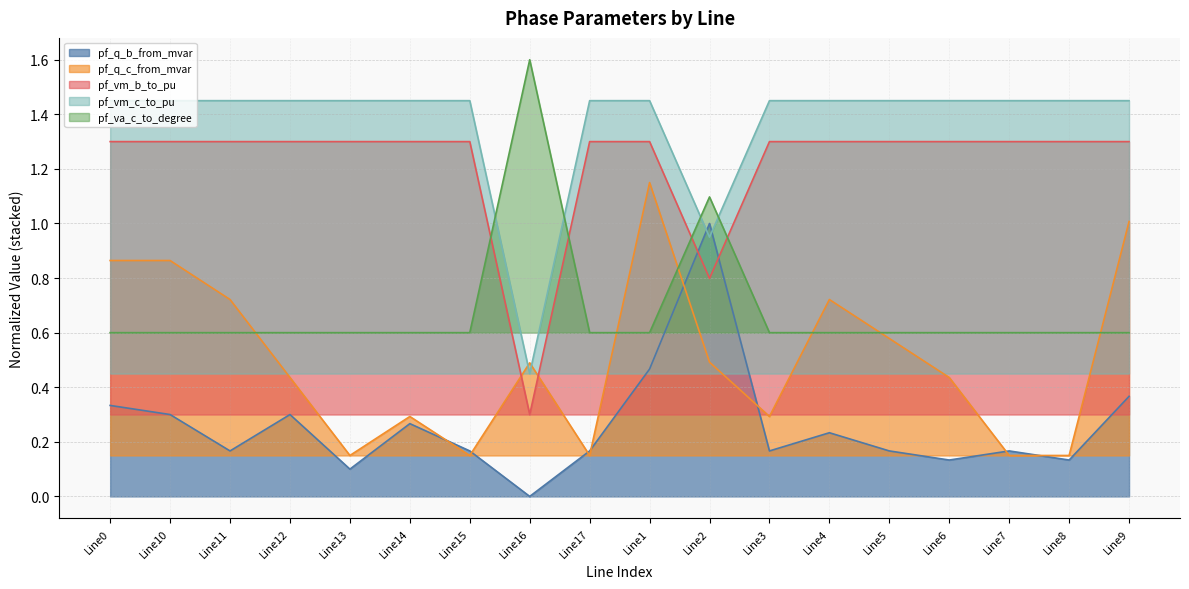

Rank the series by their maximum value, from highest to lowest.

pf_va_c_to_degree, pf_vm_c_to_pu, pf_vm_b_to_pu, pf_q_c_from_mvar, pf_q_b_from_mvar